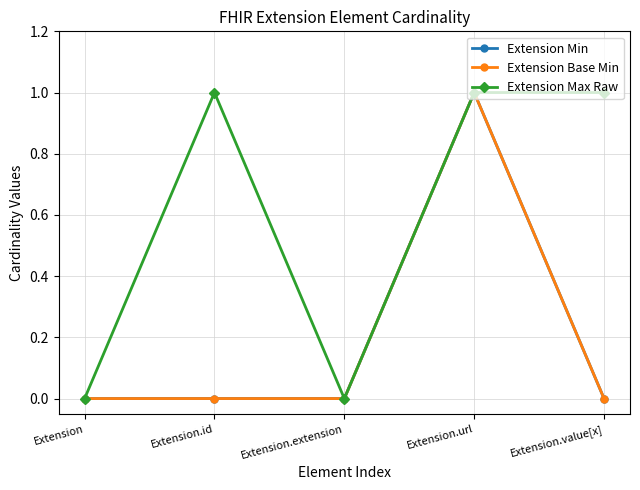

How many lines are shown in the chart?

3